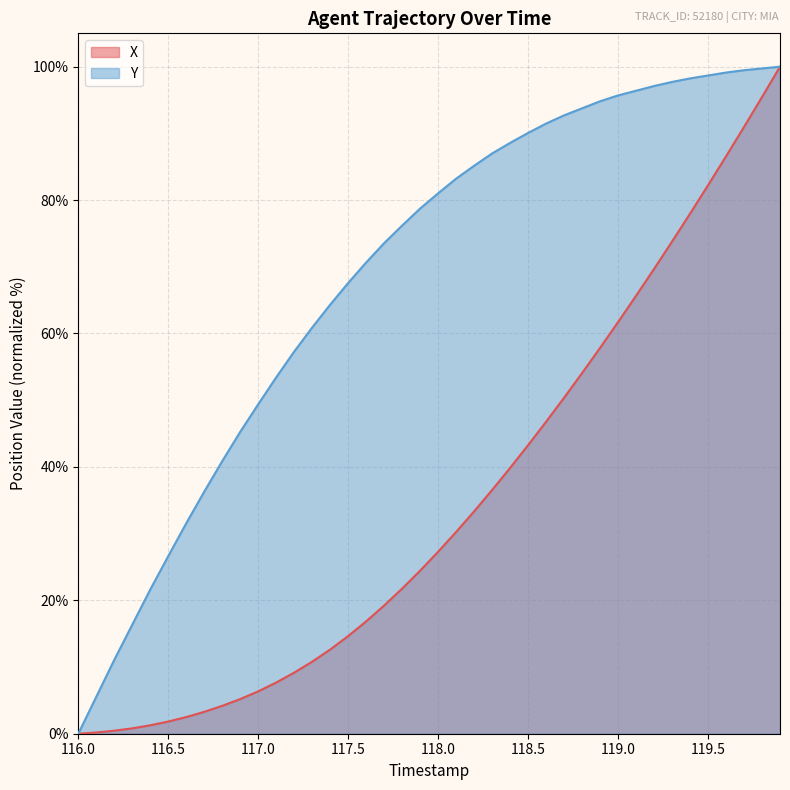

List the series in order of their overall mean, lowest first.

X, Y